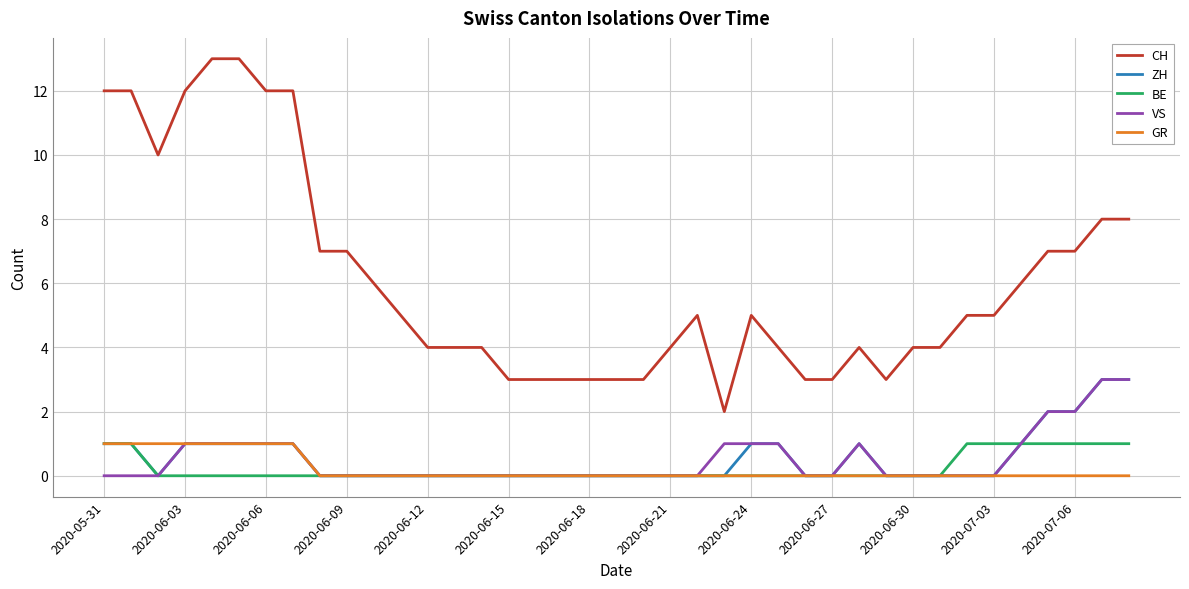

What is the highest value of the ZH series?

3